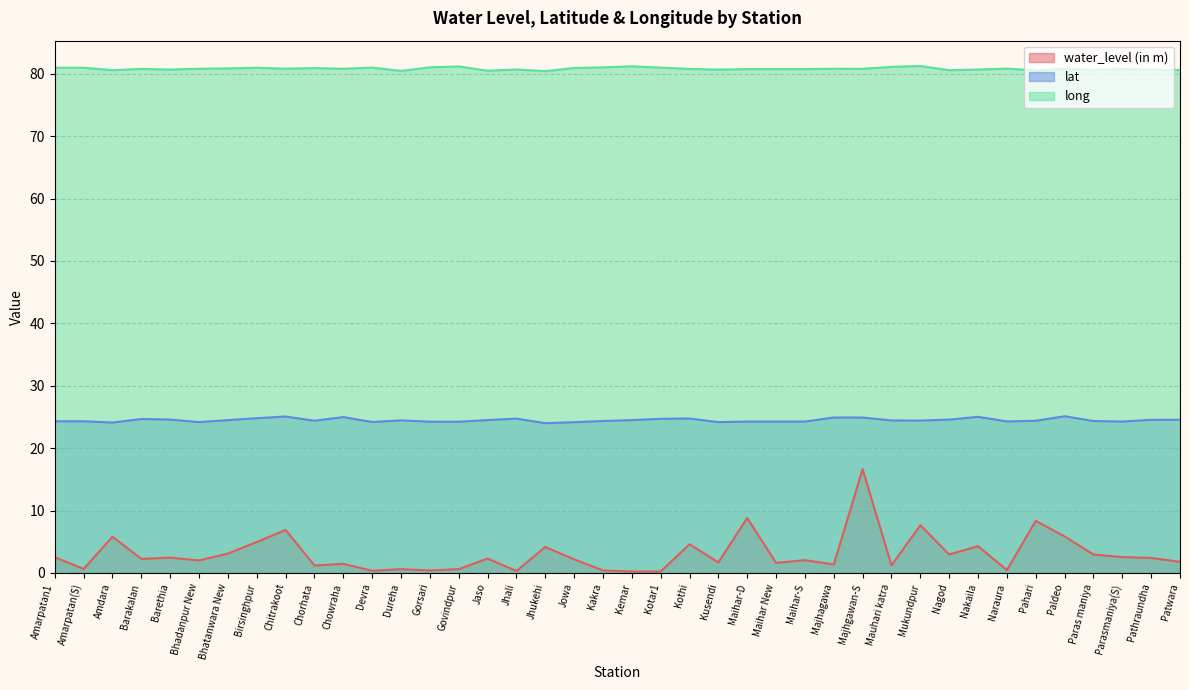

At which category is the sum across all series the highest?

Majhgawan-S